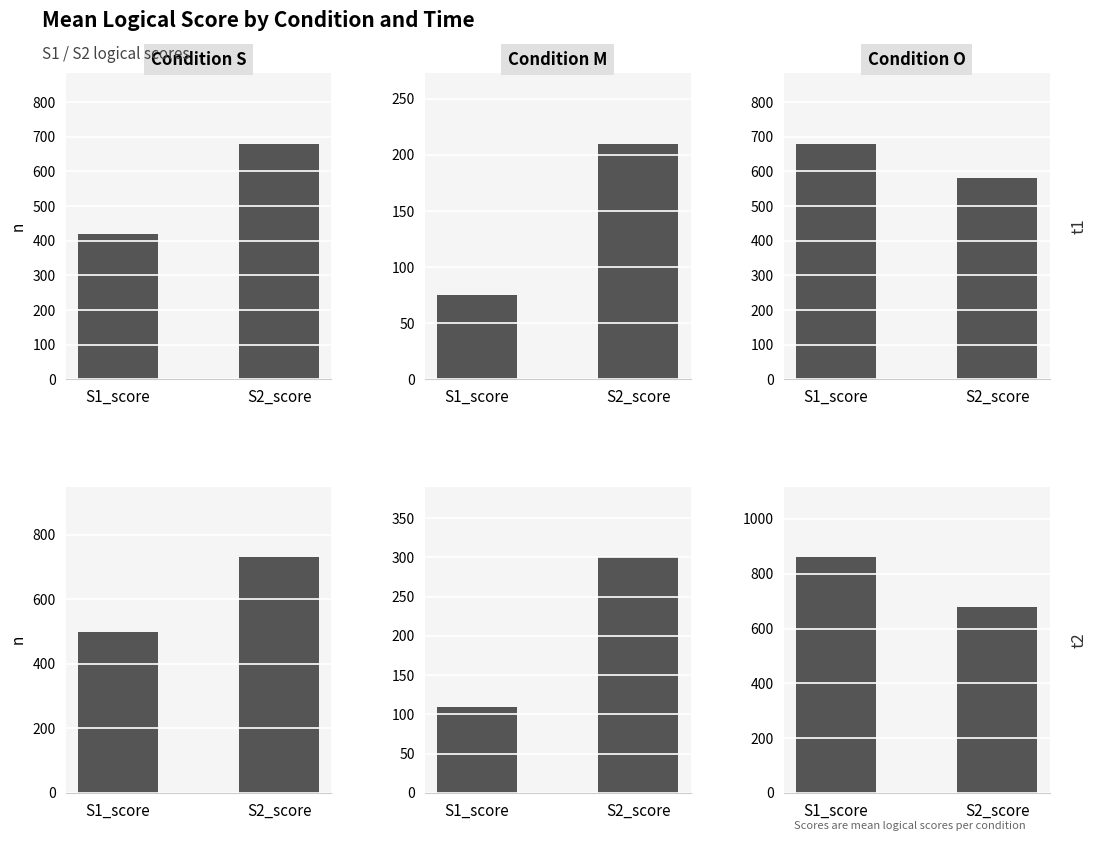

Which series has the largest range (max minus min)?

Condition S